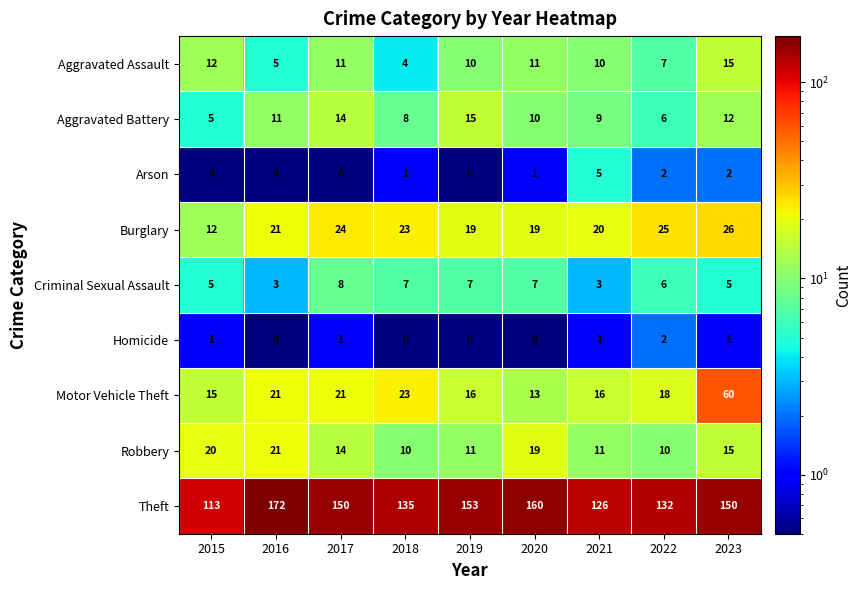

What is the average value of the Robbery series?

15